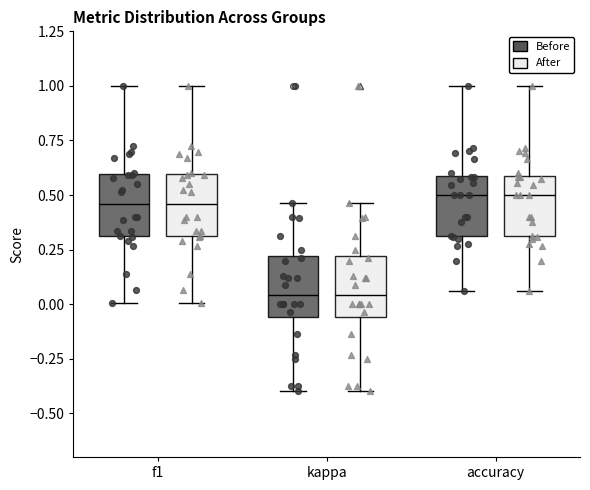

Where is the lower edge of the box for accuracy (After) on the y-axis? The values are not printed on the chart, so give them approximately, as read against the axis.

0.30